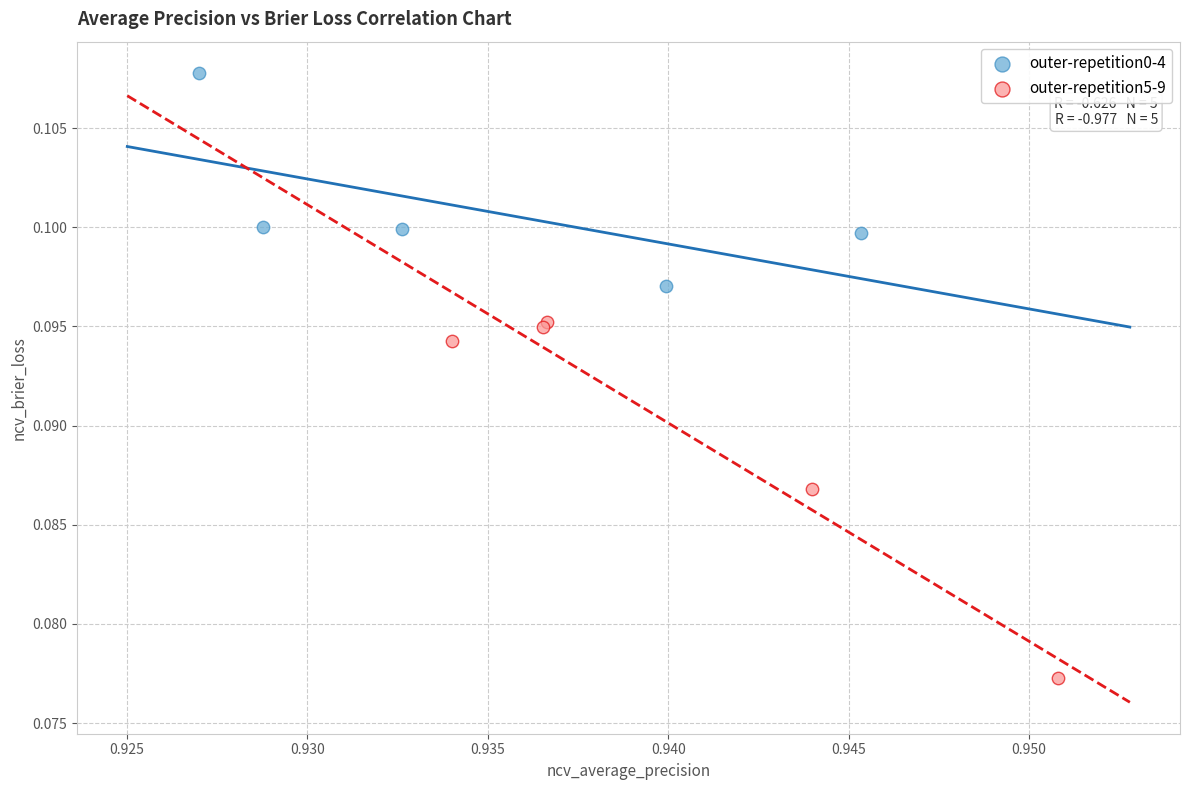

Which series reaches the maximum Y coordinate?

outer-repetition0-4